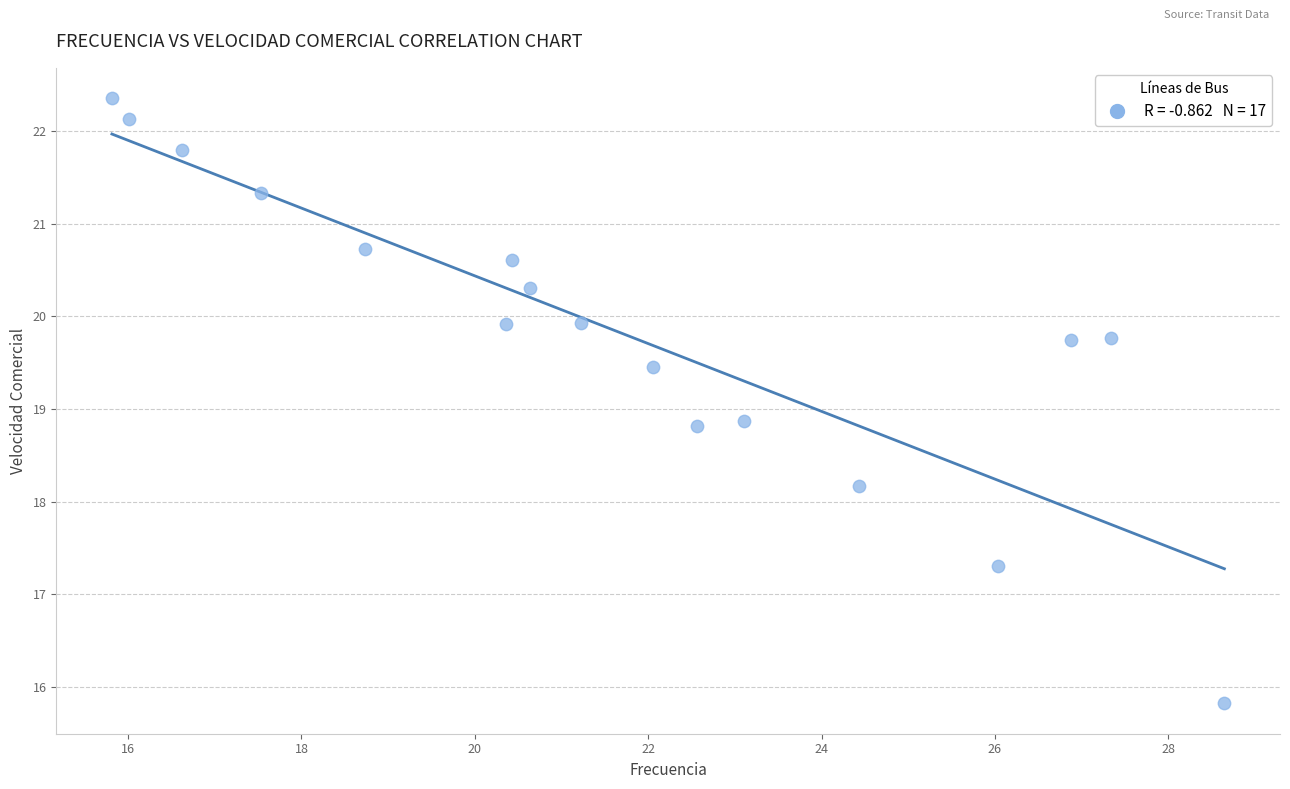

What is the range of X values (max minus min)?

12.8